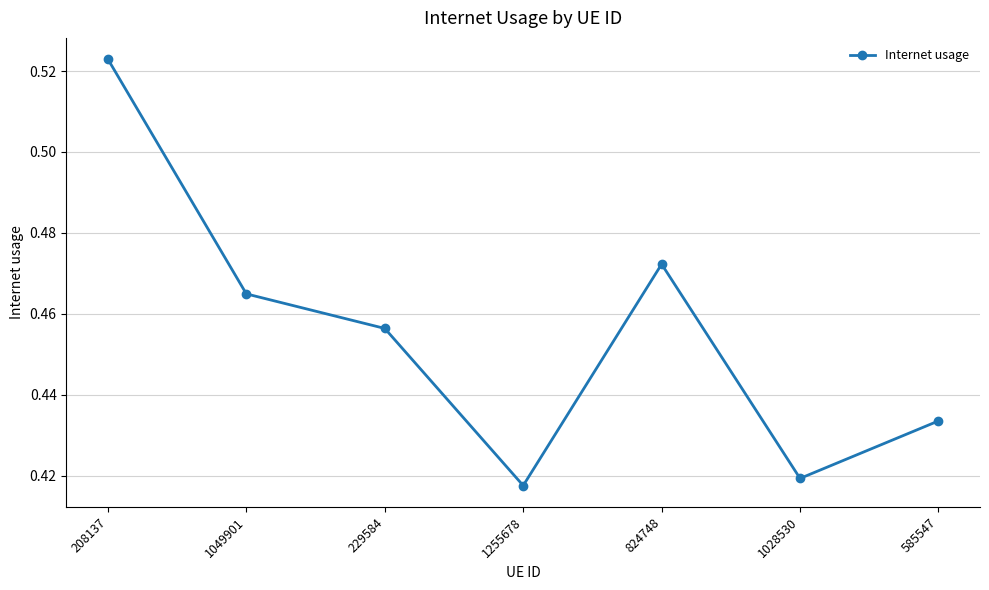

What is the label of the 7th point from the right?

208137